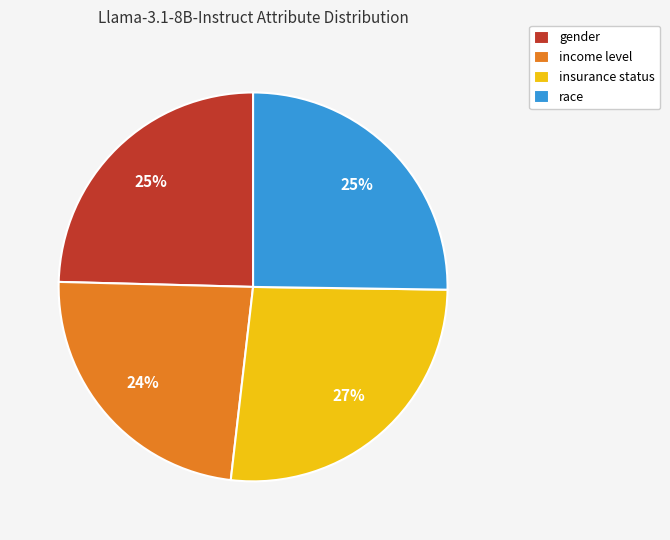

Between income level and gender, which is larger?

gender